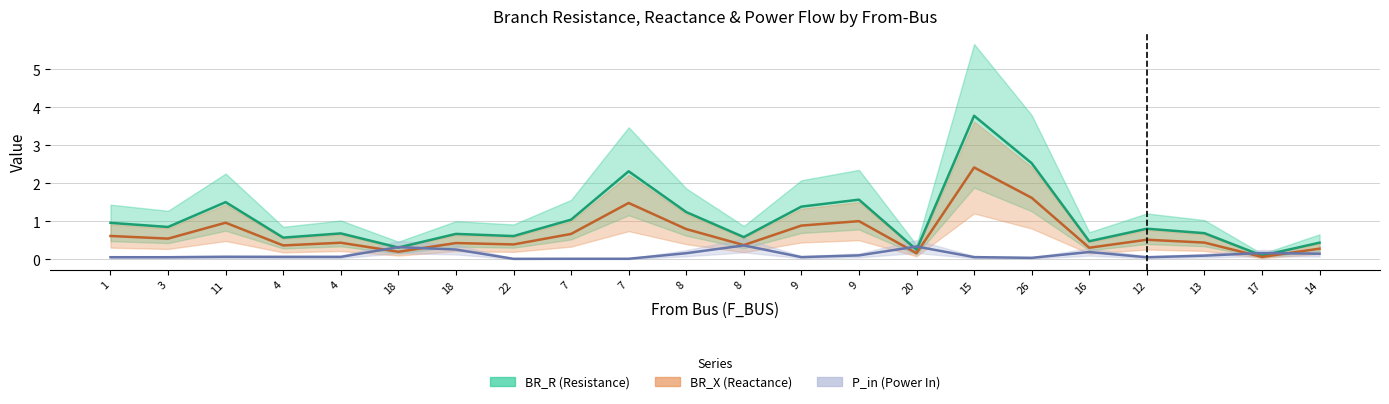

Where is BR_X nearest to the value 1?

9